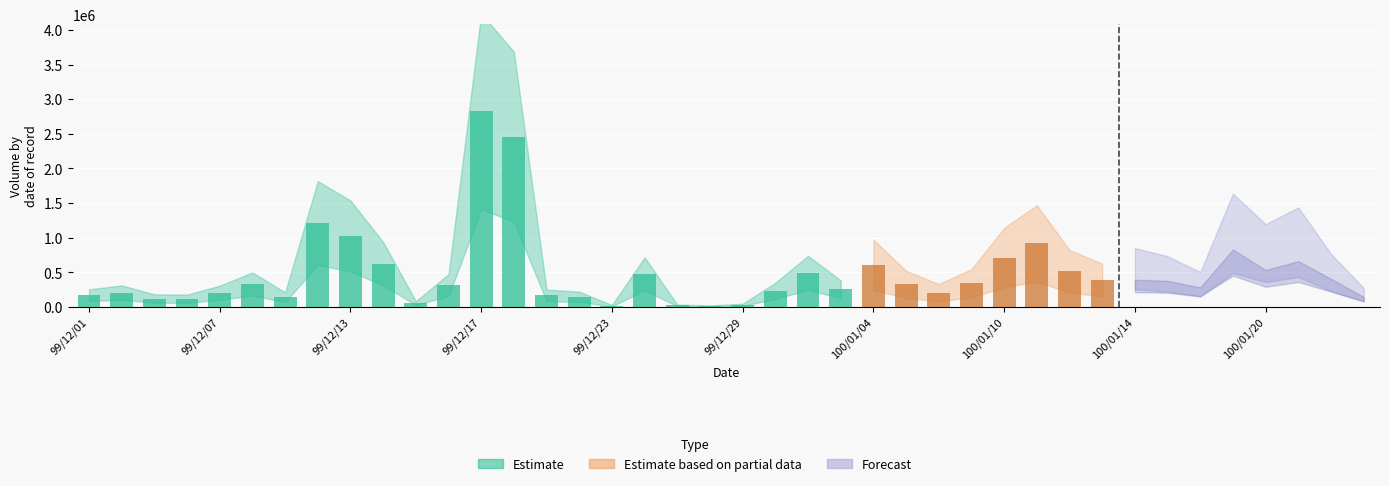

What is the label of the 7th bar from the left?

99/12/09